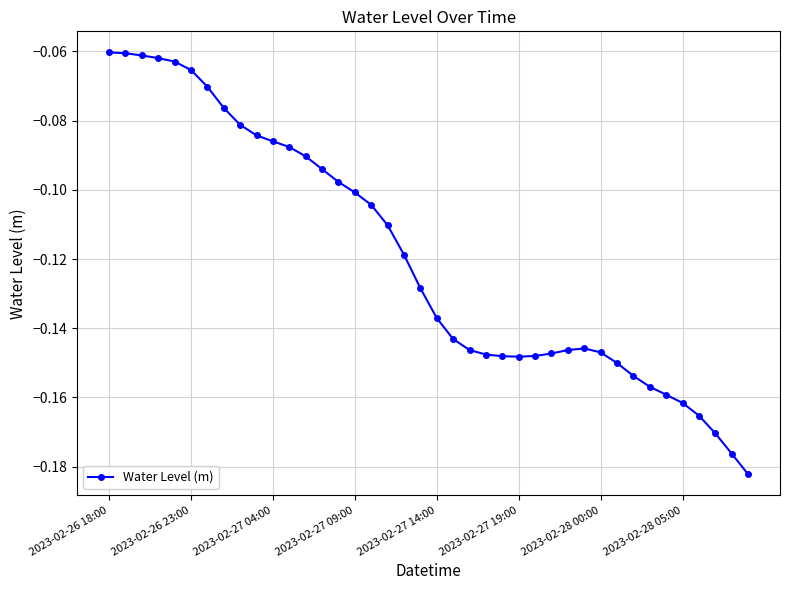

What is the sum of all values?

-4.8